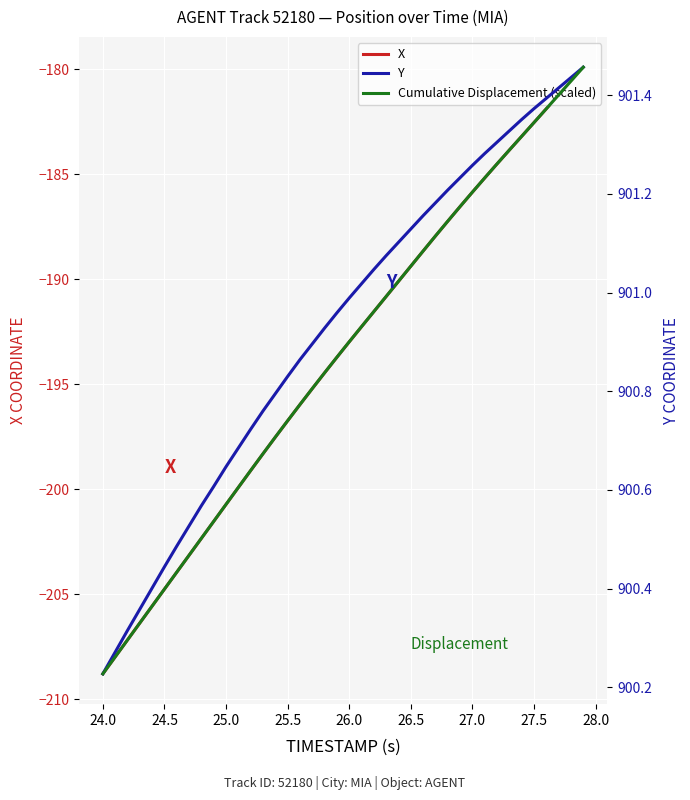

What is the maximum value for X?

-179.9